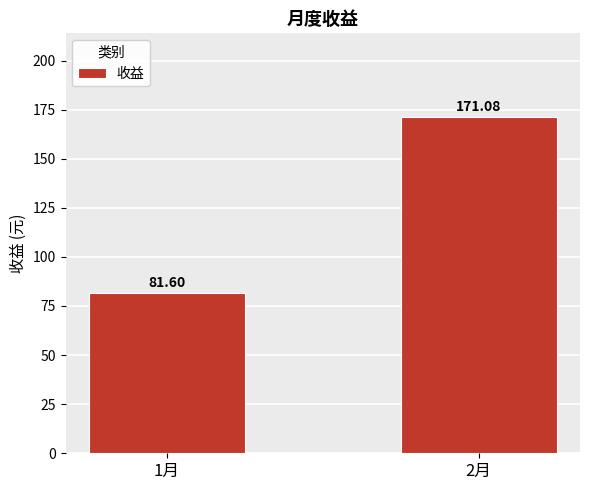

How many values are below 171?

1